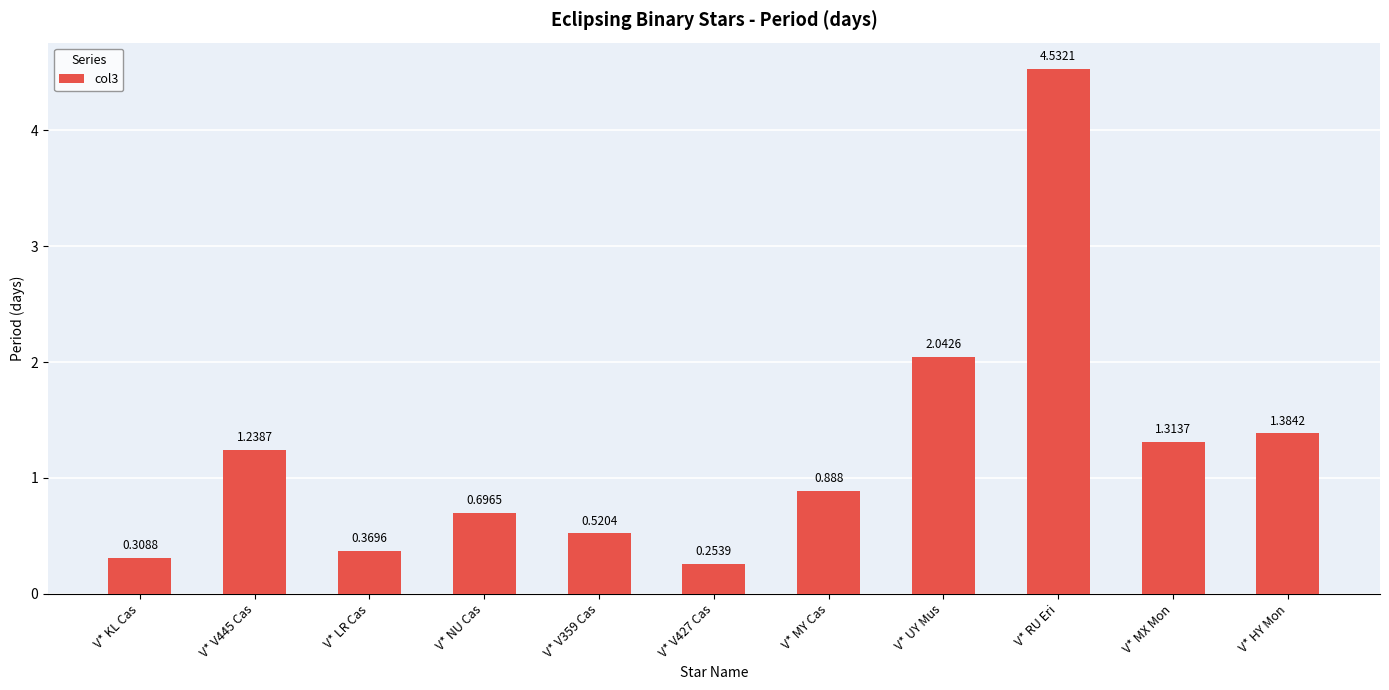

What is the label of the 4th bar from the left?

V* NU Cas